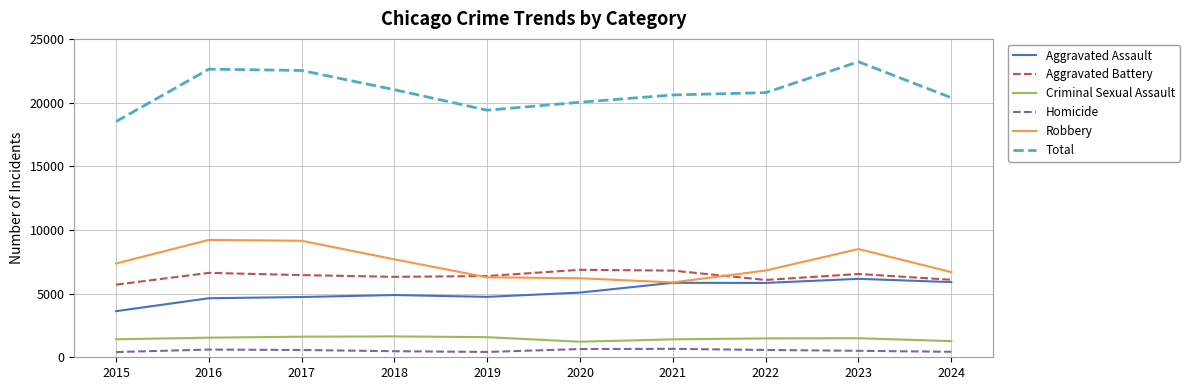

What is the sum of all Aggravated Assault values?

51446